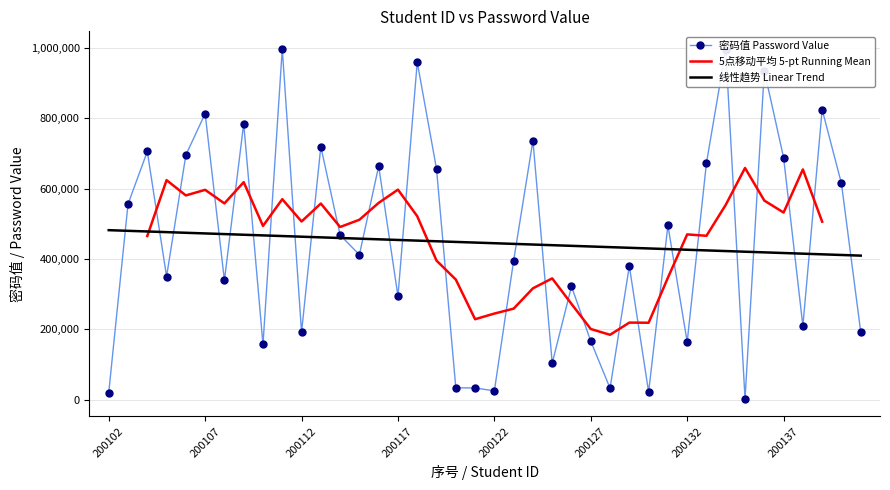

Reading left to right, what are all the values shown in this chart?

20281	556357	705931	350435	695775	813743	339542	785351	157298	997779	191588	719750	468528	412334	664261	294689	959957	656332	34344	33572	25538	395925	736767	104175	322438	166684	32928	380296	22034	495657	164669	673408	995385	2630	935665	688497	210108	825133	615184	193003